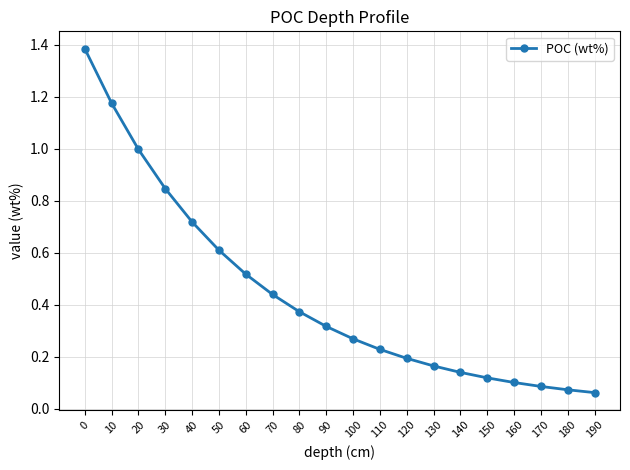

What is the value of the 3rd point from the left?

1.0